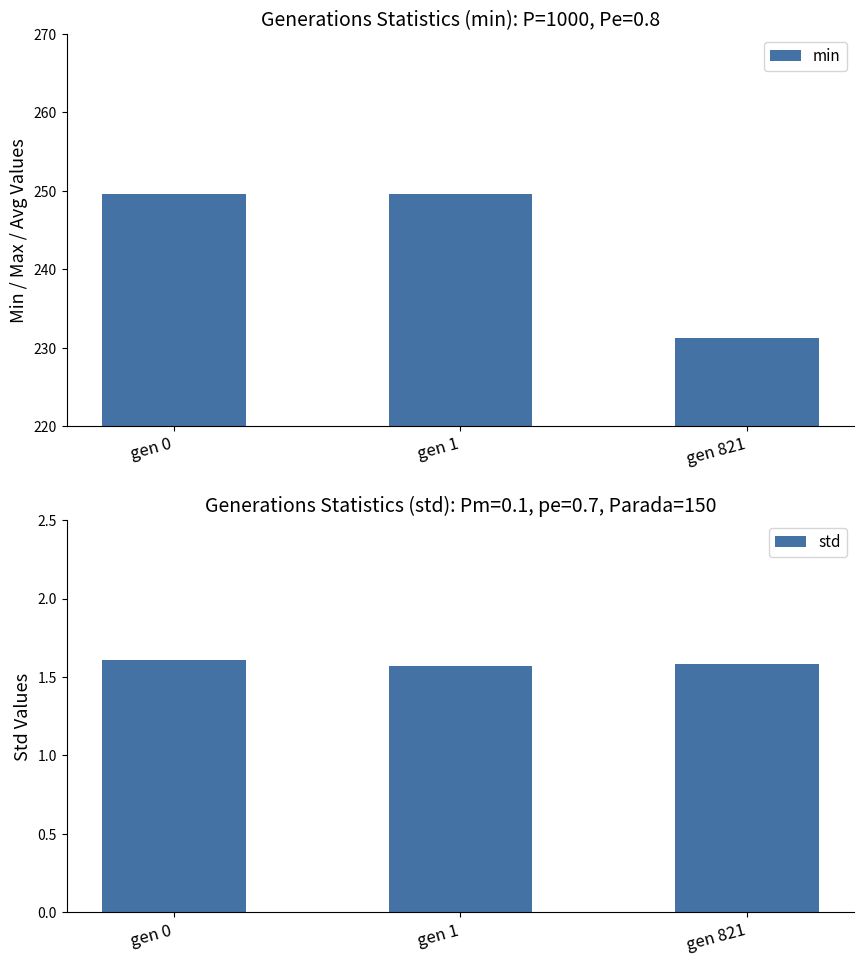

At which label does min first exceed 249?

gen 0